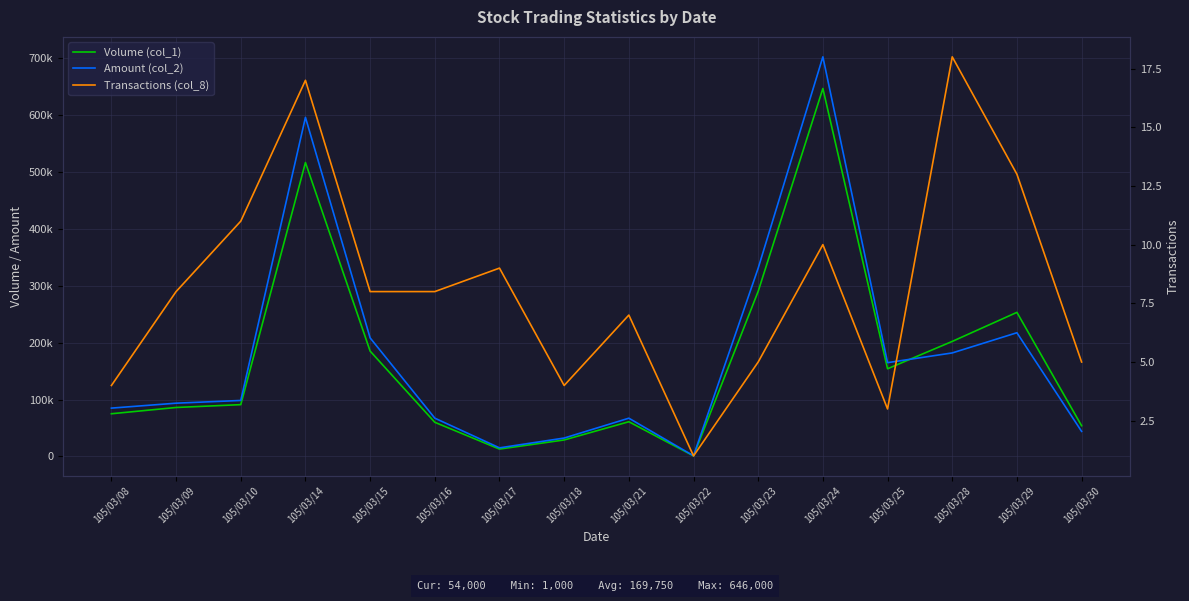

What is the lowest value of the Volume (col_1) series?

1000